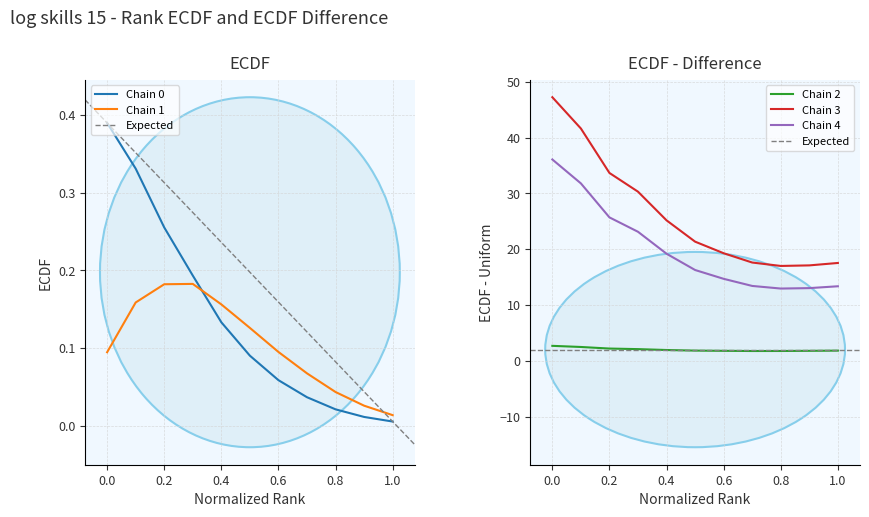

What is the highest value of the Chain 2 series?

2.7